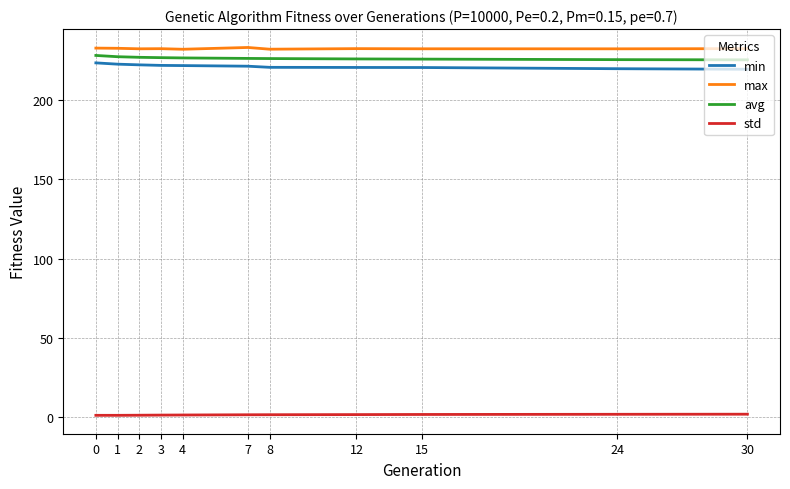

What is the difference between the second highest and second lowest values in the max series?

0.7